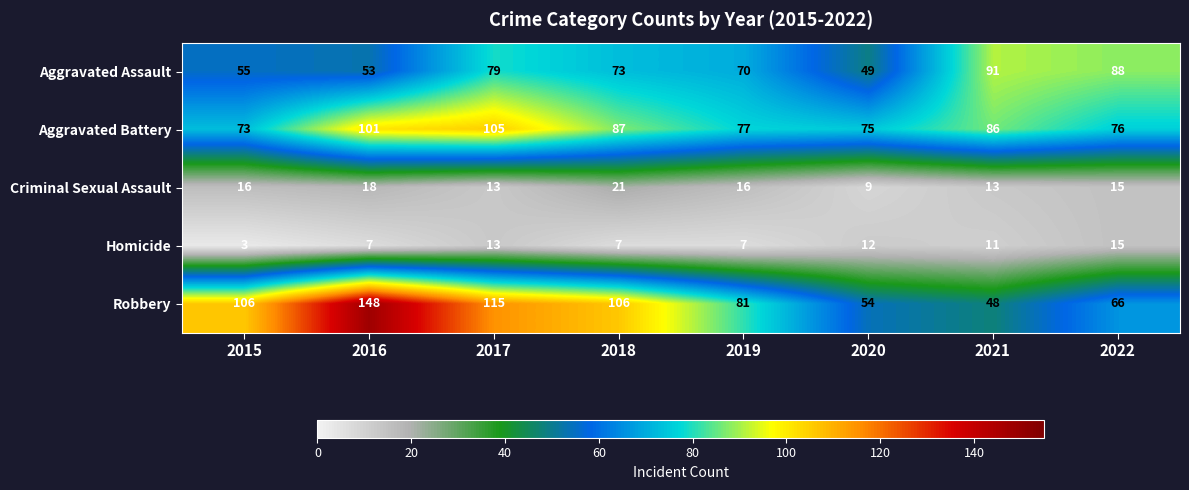

What is the smallest value displayed?

3